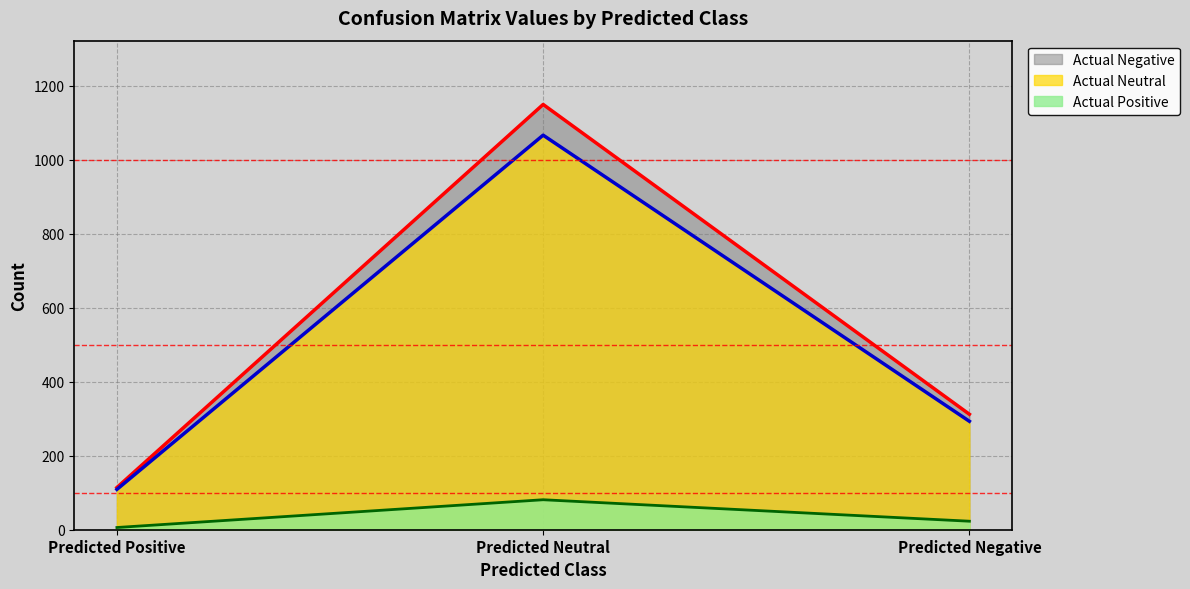

Reading right to left, extract all data points from this chart.

Actual Positive: Predicted Negative=23	Predicted Neutral=81	Predicted Positive=6
Actual Neutral: Predicted Negative=293	Predicted Neutral=1066	Predicted Positive=109
Actual Negative: Predicted Negative=312	Predicted Neutral=1149	Predicted Positive=114